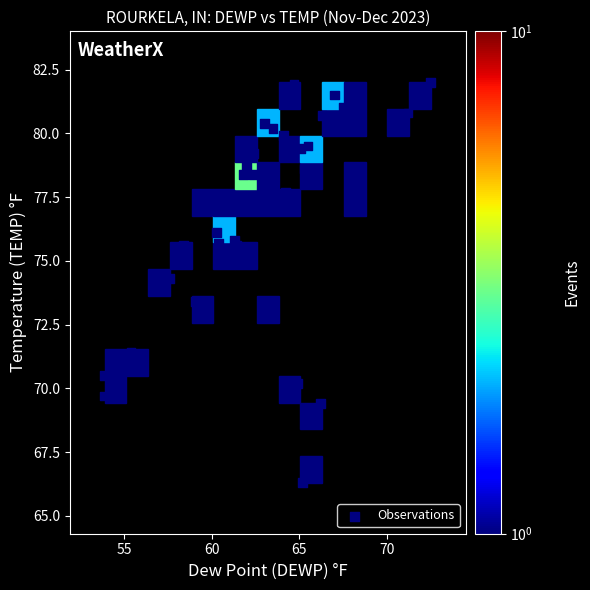

What is the range of Y values (max minus min)?

15.7